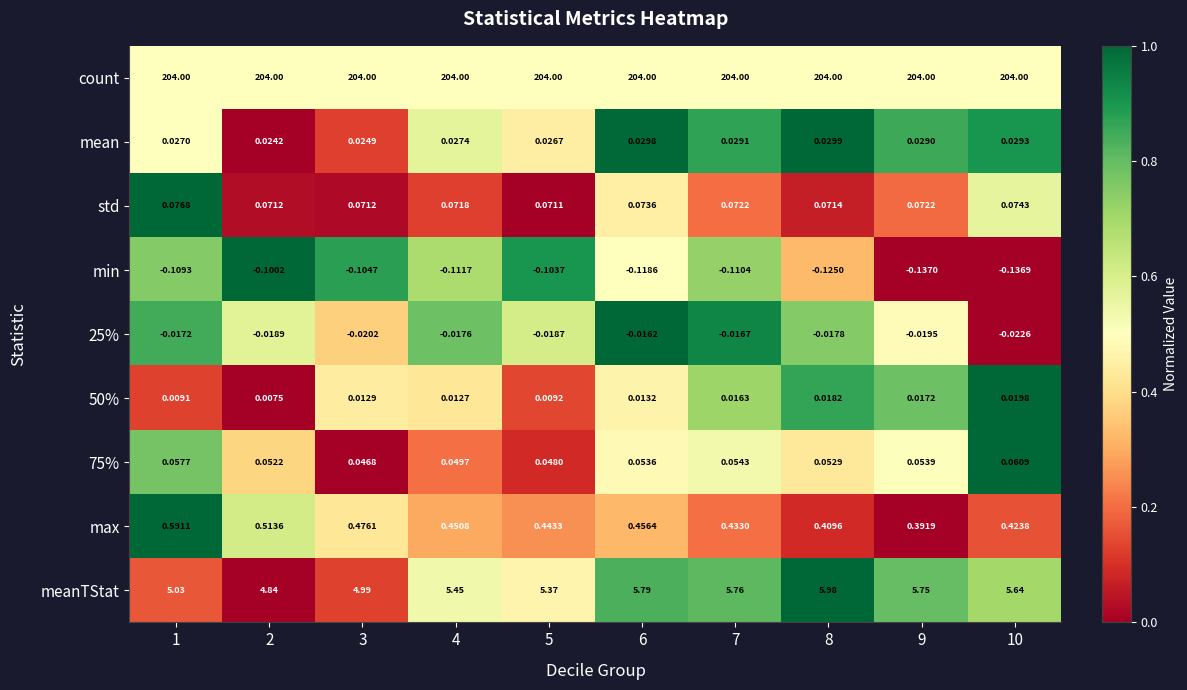

How many series are shown in this chart?

9